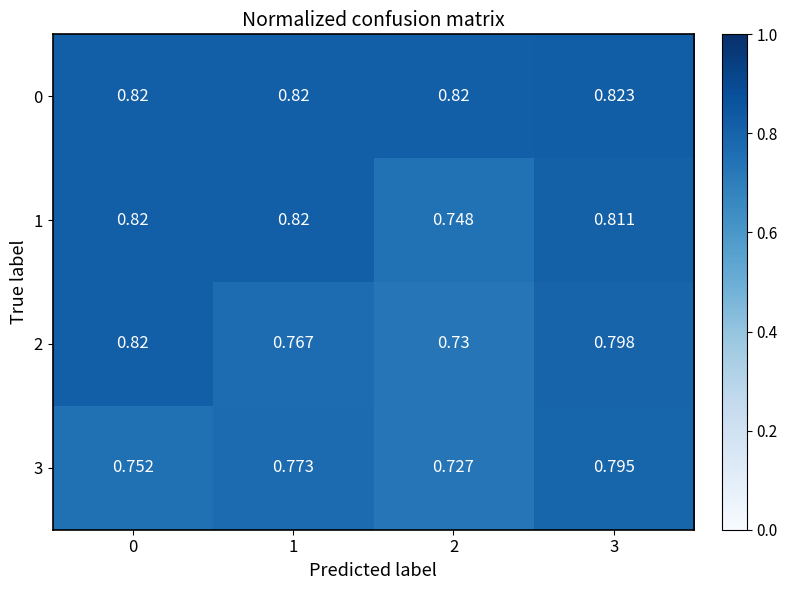

At which category is the sum across all series the highest?

3